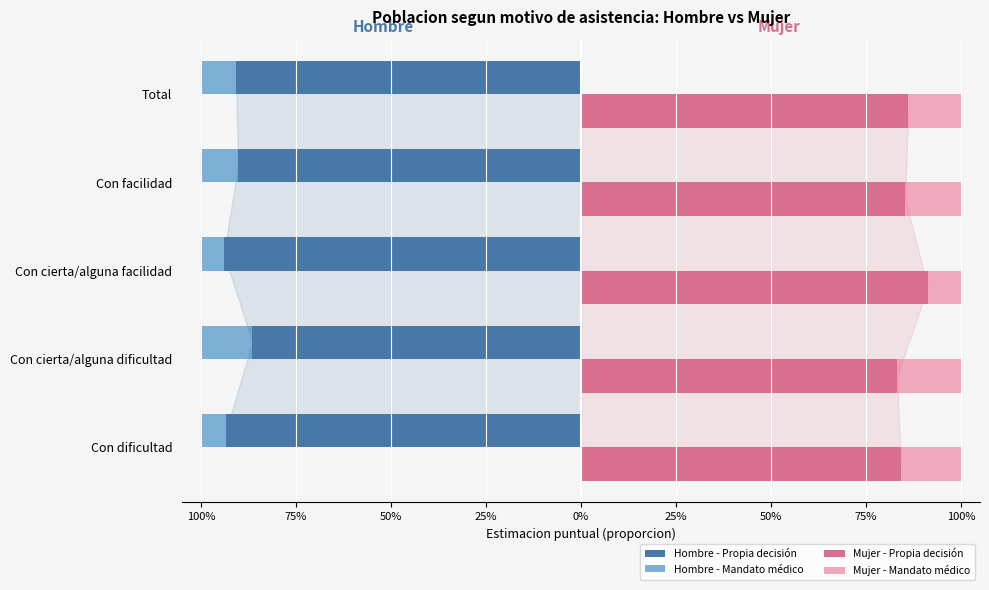

Is it true that Hombre - Propia decisión equals -0.9 at Con cierta/alguna facilidad?

True